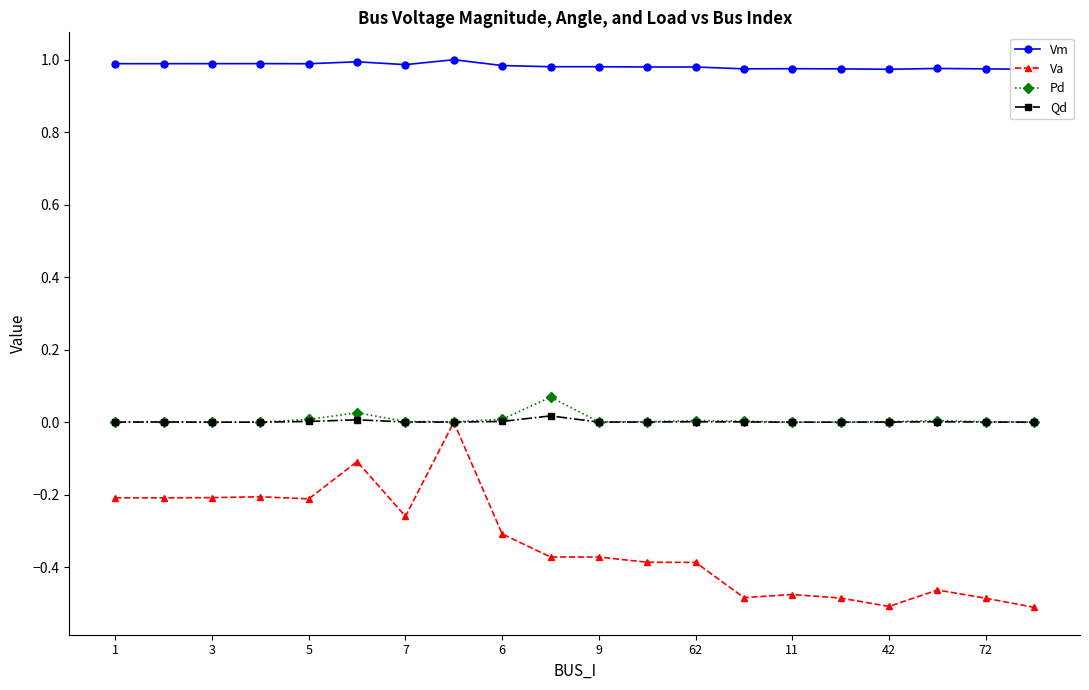

What is the minimum value for Vm?

1.0